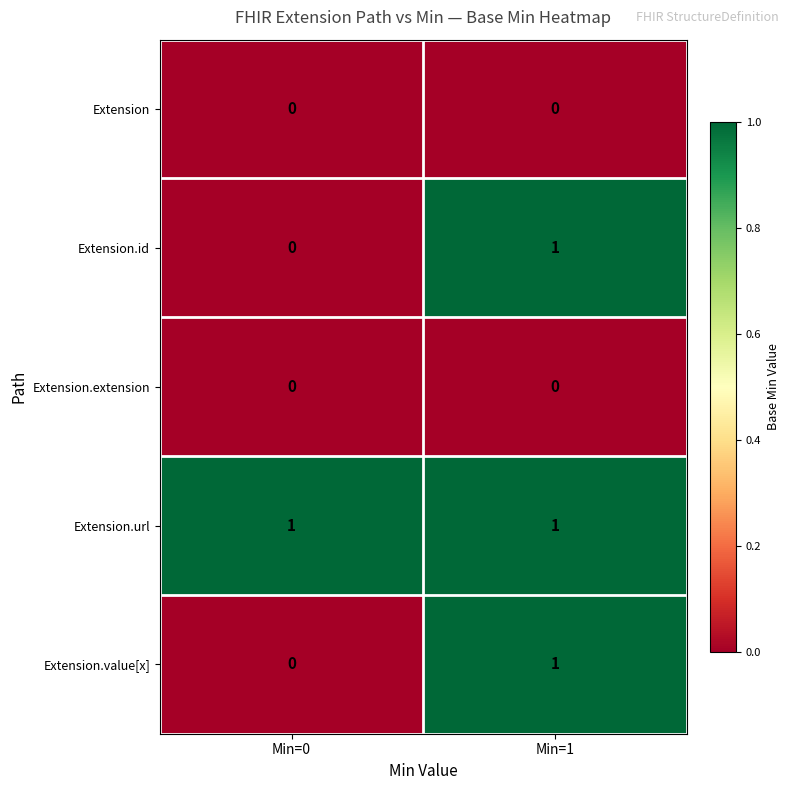

How many categories are shown in the chart?

2